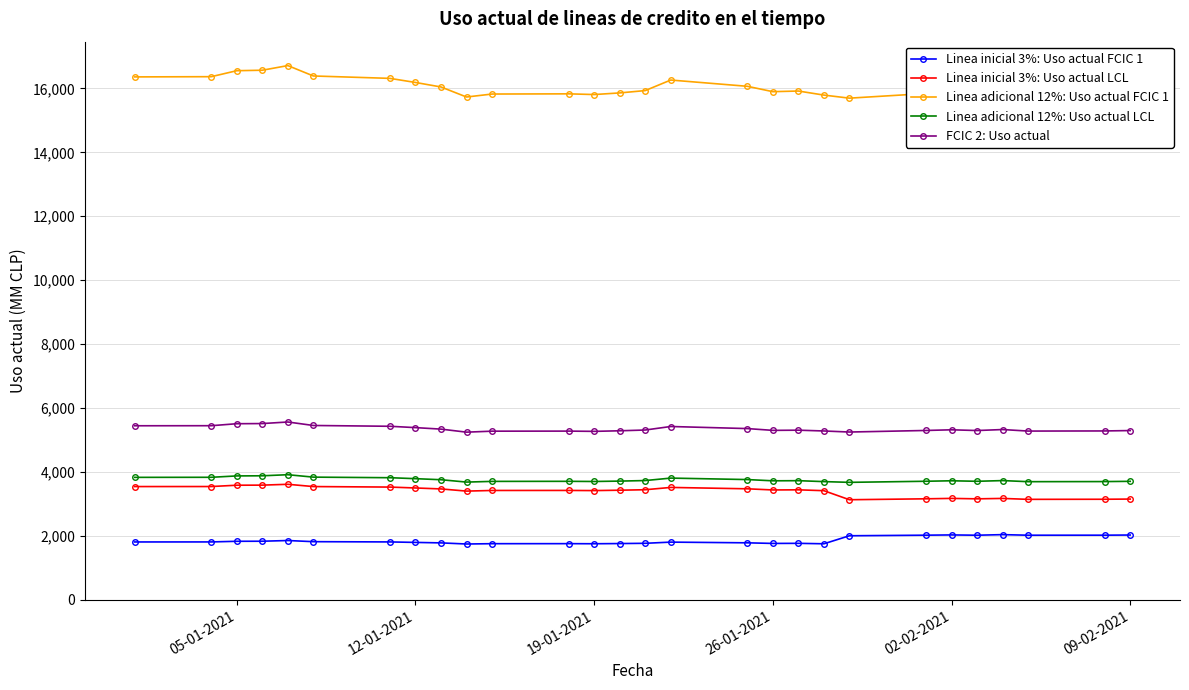

What are all the series names shown in the legend?

Linea inicial 3%: Uso actual FCIC 1, Linea inicial 3%: Uso actual LCL, Linea adicional 12%: Uso actual FCIC 1, Linea adicional 12%: Uso actual LCL, FCIC 2: Uso actual